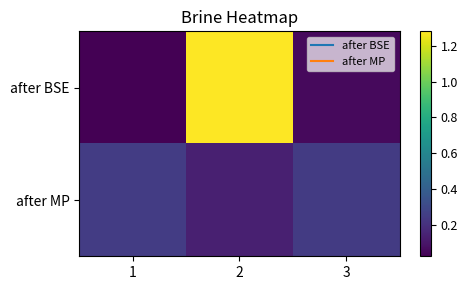

Reading right to left, what are all the values shown in this chart?

after BSE: 3=0.1	2=1.3	1=0.0
after MP: 3=0.2	2=0.1	1=0.2